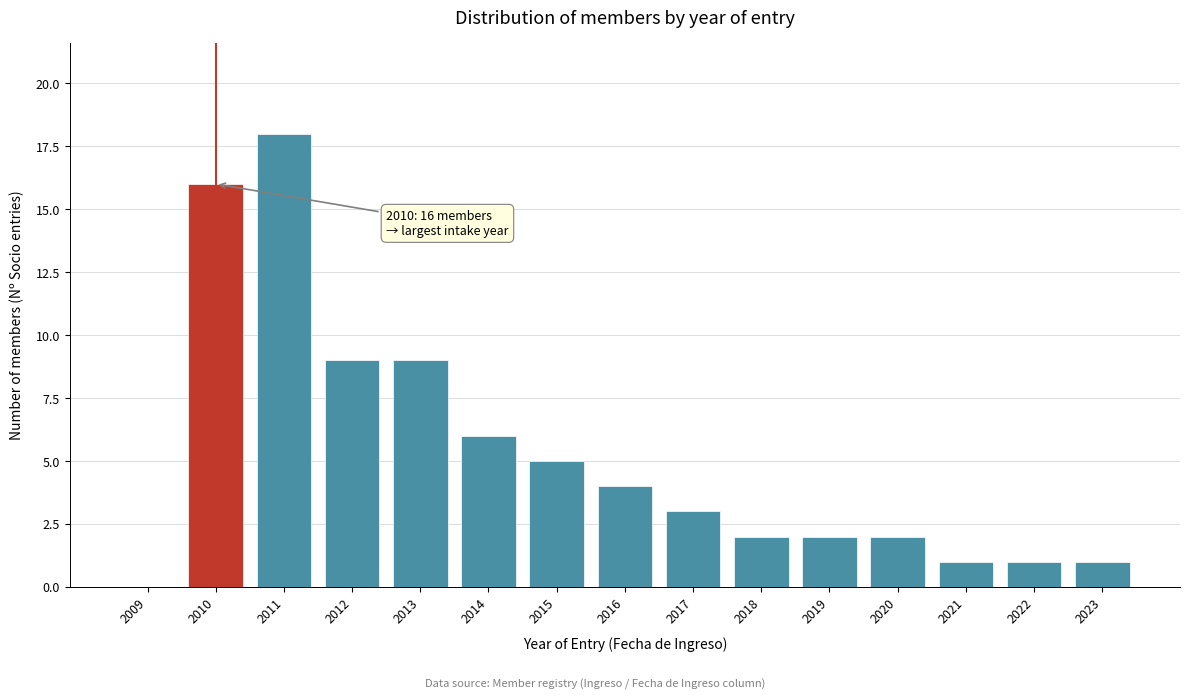

Reading right to left, transcribe all the data shown in this chart.

2023=1	2022=1	2021=1	2020=2	2019=2	2018=2	2017=3	2016=4	2015=5	2014=6	2013=9	2012=9	2011=18	2010=16	2009=0